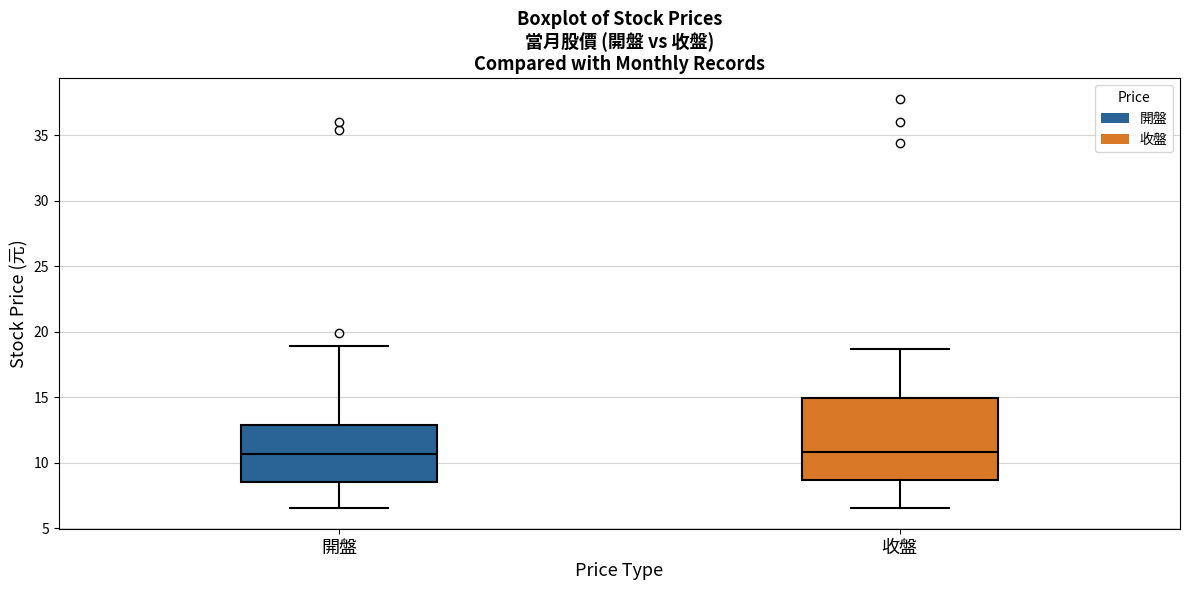

Comparing the boxes themselves (not the whiskers), which one is the tallest?

收盤